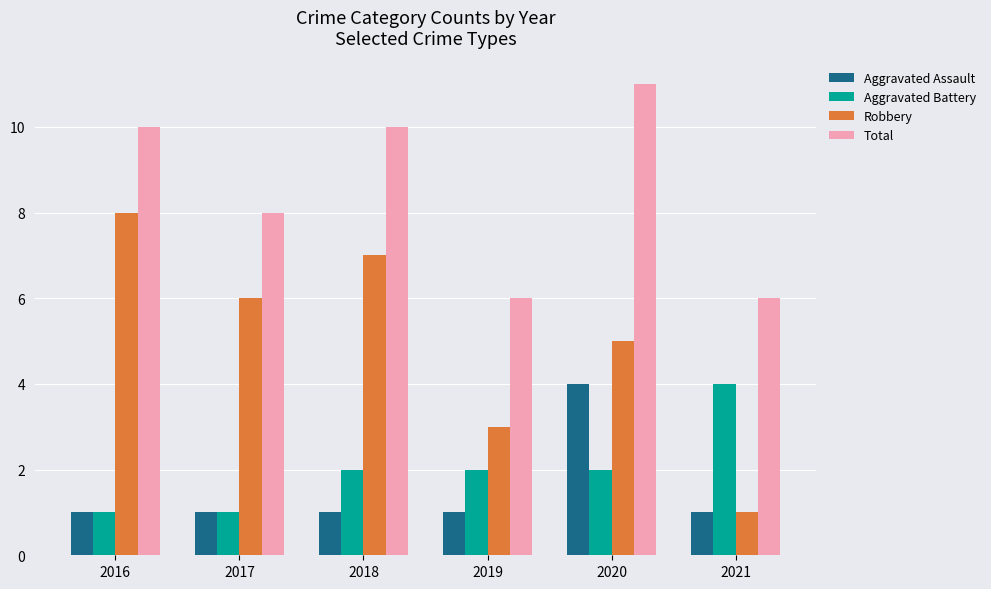

Reading left to right, list all the values displayed in this chart.

Aggravated Assault: 1	1	1	1	4	1
Aggravated Battery: 1	1	2	2	2	4
Robbery: 8	6	7	3	5	1
Total: 10	8	10	6	11	6